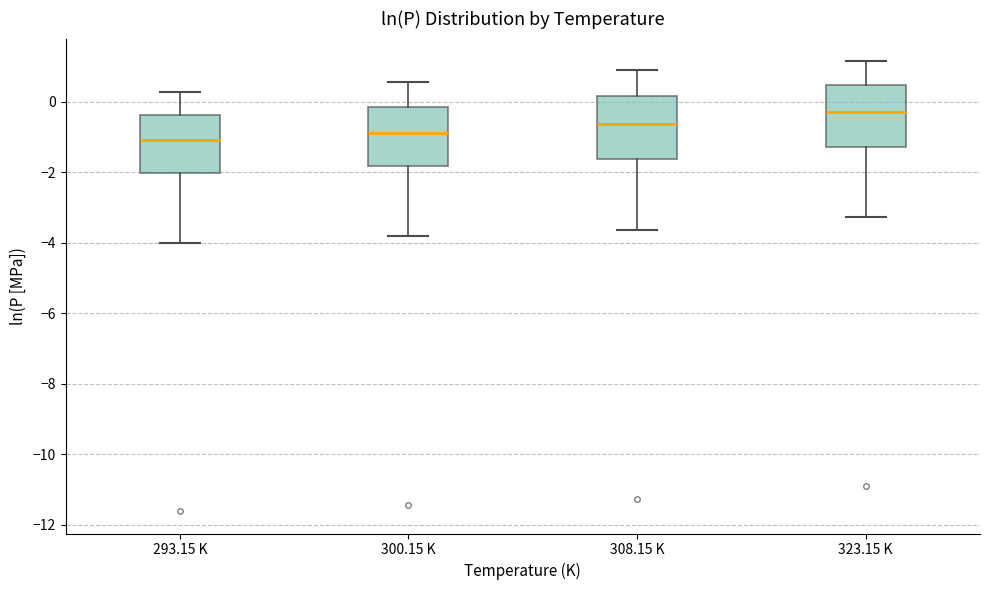

Which box's median line is the lowest?

293.15 K